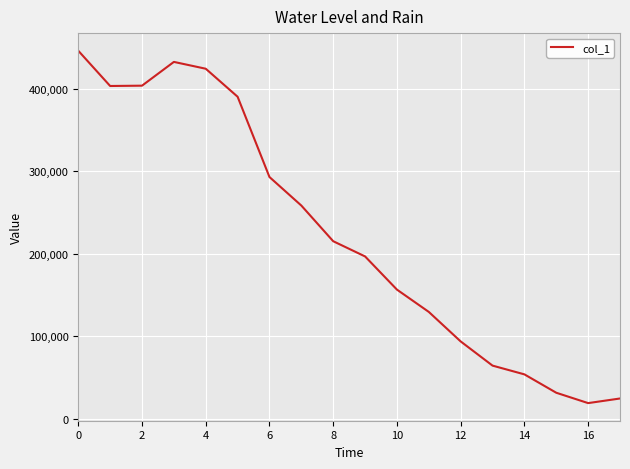

What is the minimum value shown in the chart?

19077